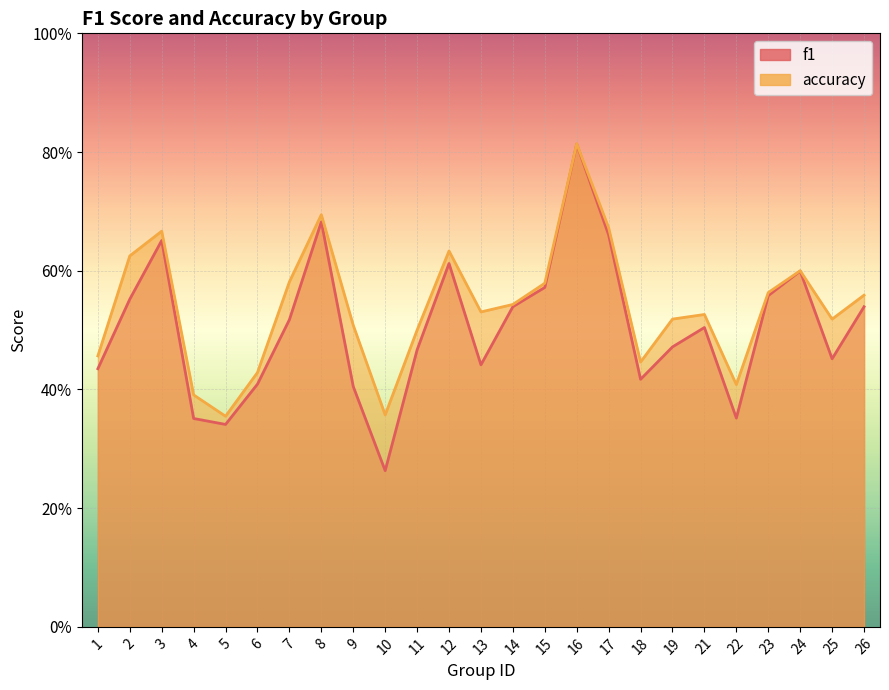

Reading left to right, list all the values displayed in this chart.

f1: 1=0.4	2=0.6	3=0.7	4=0.4	5=0.3	6=0.4	7=0.5	8=0.7	9=0.4	10=0.3	11=0.5	12=0.6	13=0.4	14=0.5	15=0.6	16=0.8	17=0.7	18=0.4	19=0.5	21=0.5	22=0.4	23=0.6	24=0.6	25=0.5	26=0.5
accuracy: 1=0.5	2=0.6	3=0.7	4=0.4	5=0.4	6=0.4	7=0.6	8=0.7	9=0.5	10=0.4	11=0.5	12=0.6	13=0.5	14=0.5	15=0.6	16=0.8	17=0.7	18=0.4	19=0.5	21=0.5	22=0.4	23=0.6	24=0.6	25=0.5	26=0.6